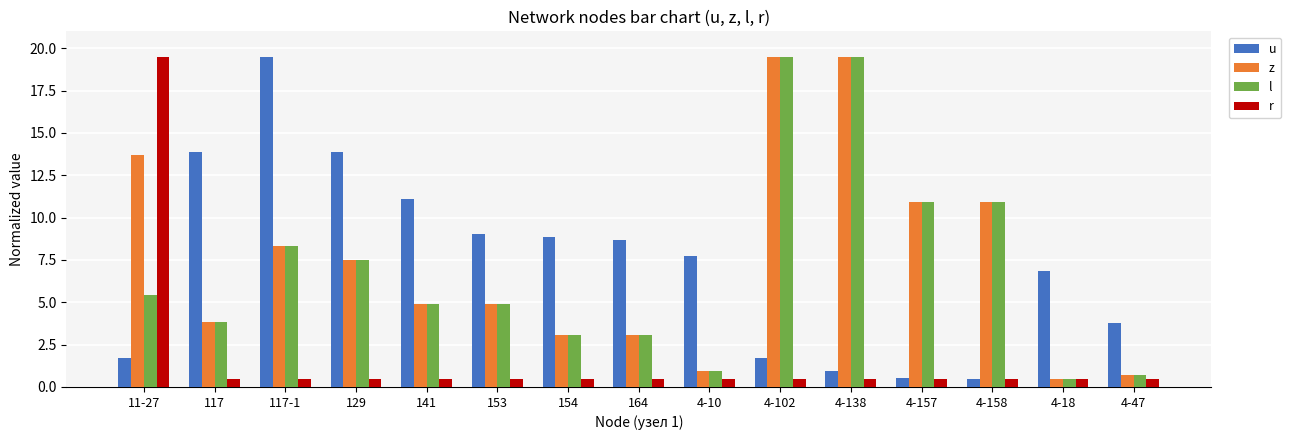

The value of l at 153 is 4.9. True or false?

True